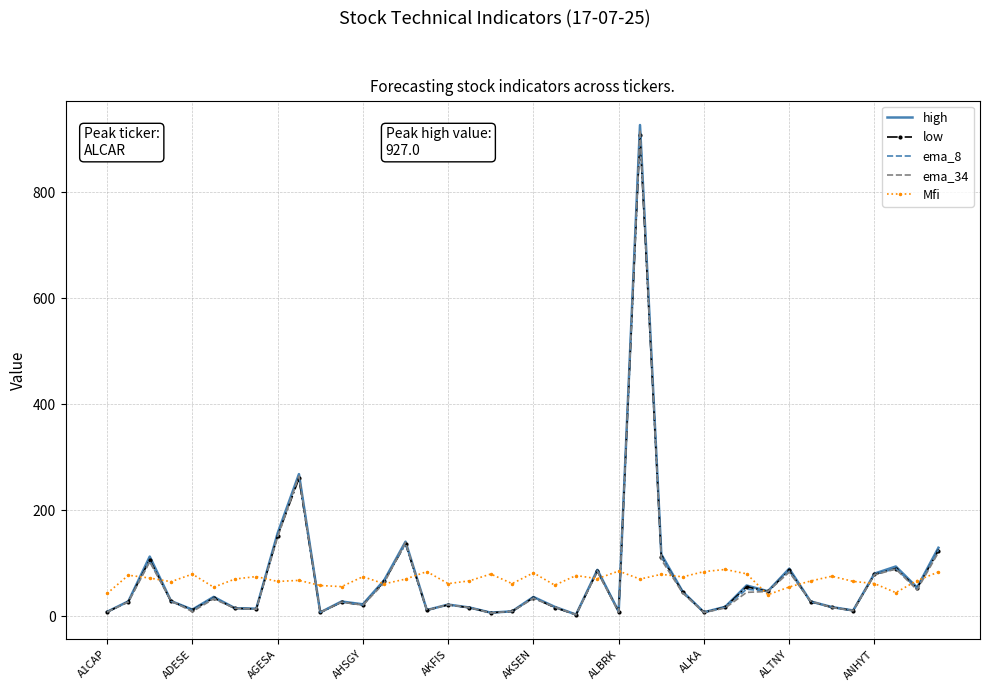

What is the maximum value for ema_34?

918.3